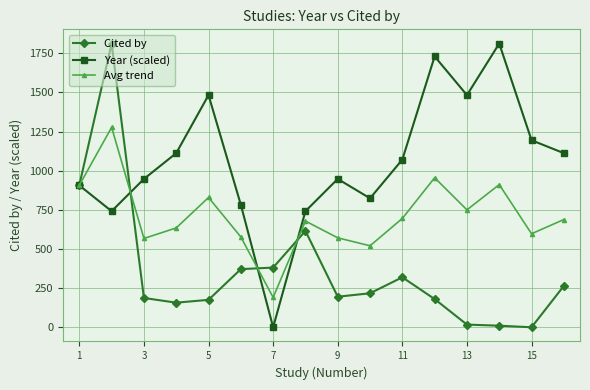

True or false: Avg trend has more than 2 interior local peaks.

True